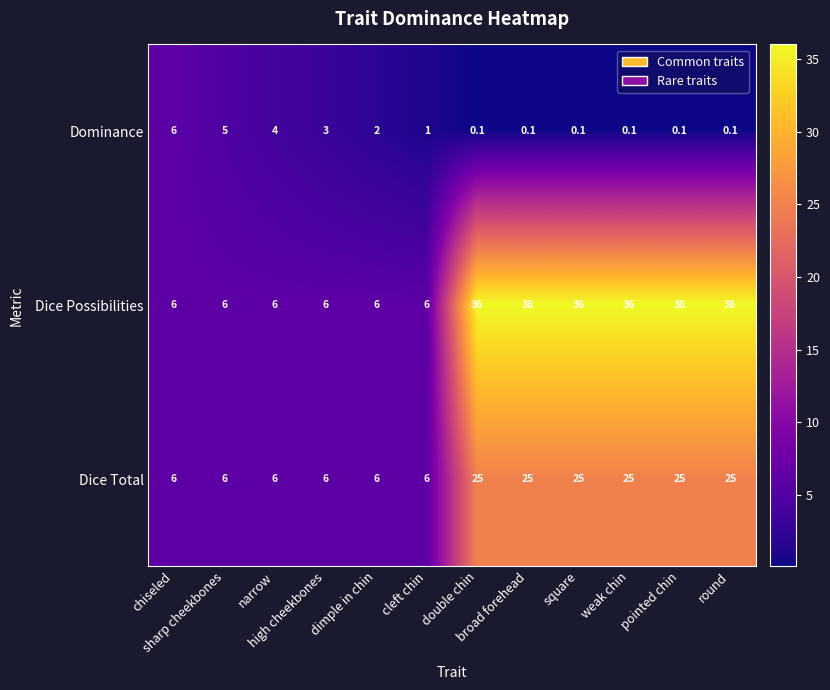

What is the highest value of the Dice Total series?

25.0